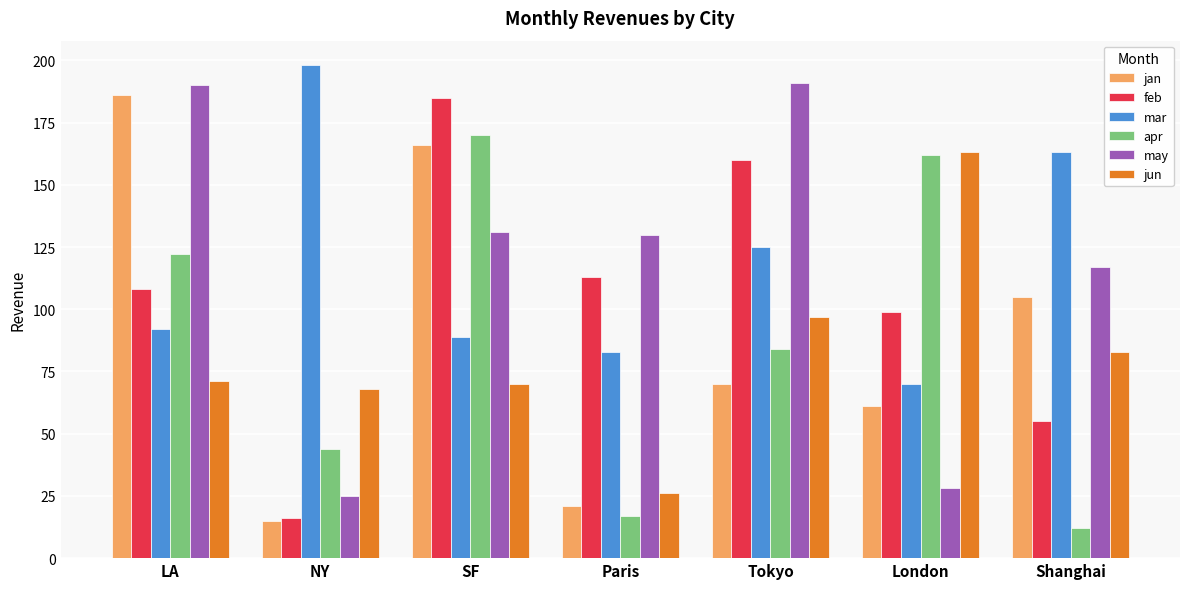

Rank the categories by apr value from highest to lowest.

SF, London, LA, Tokyo, NY, Paris, Shanghai